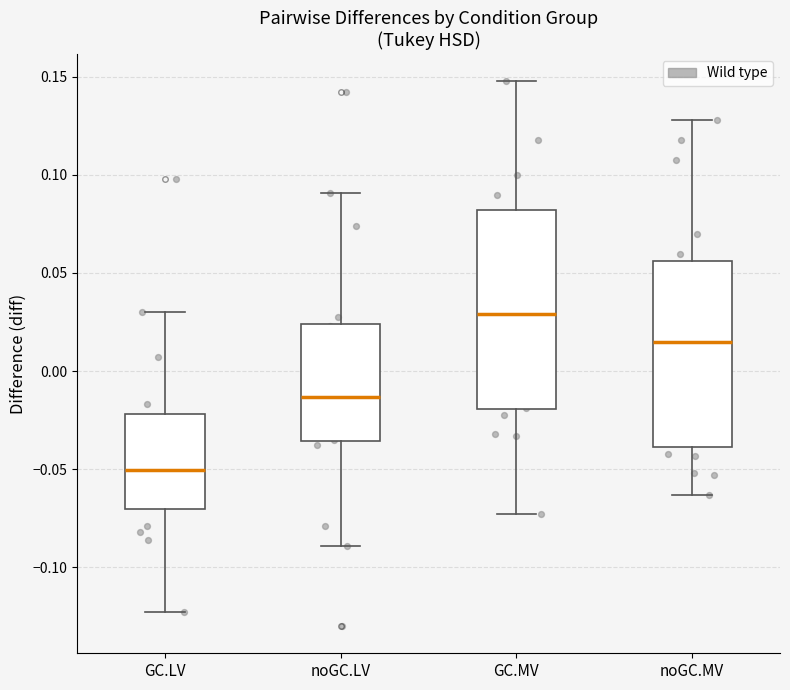

Reading left to right, read every box against the y-axis: the position of its median line, the range the box covers, and the ends of its whiskers. The values are not printed on the chart, so give them approximately, as read against the axis.

GC.LV: median -0.050, box -0.070 to -0.020, whiskers -0.125 to 0.030
noGC.LV: median -0.015, box -0.035 to 0.025, whiskers -0.090 to 0.090
GC.MV: median 0.030, box -0.020 to 0.080, whiskers -0.075 to 0.150
noGC.MV: median 0.015, box -0.040 to 0.055, whiskers -0.065 to 0.130